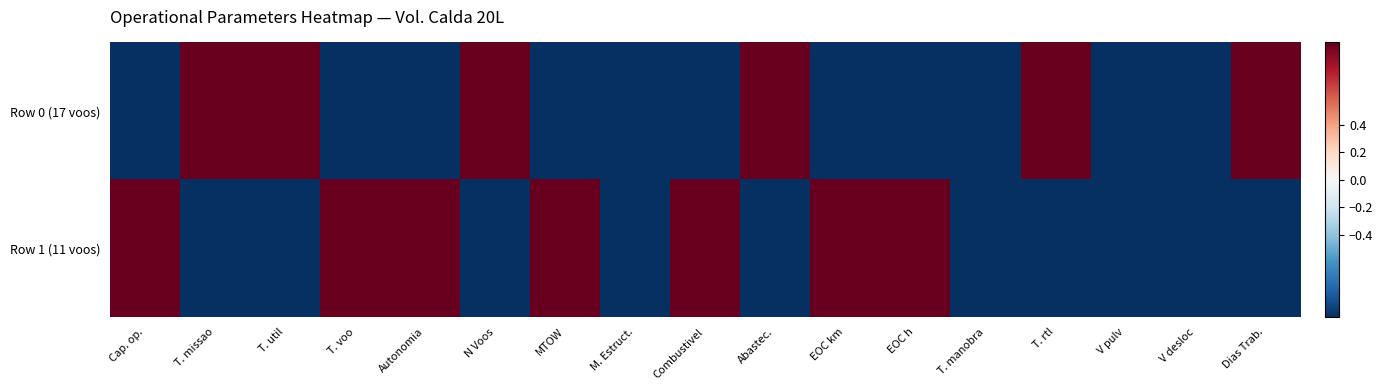

Which series has the largest total across all categories?

Row 1 (11 voos)